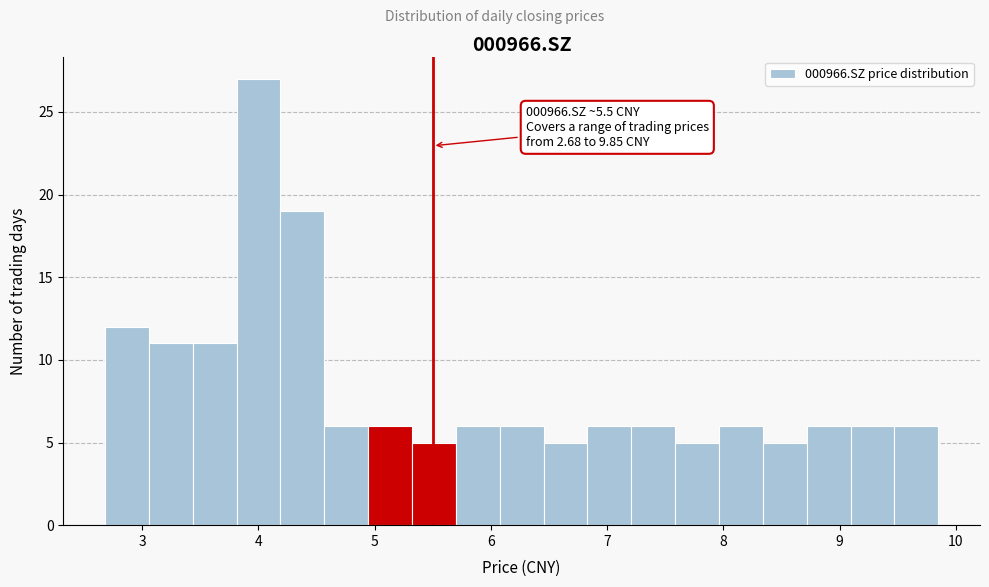

Around what value on the x-axis is the tallest bar? Give the approximate position of its centre, as read against the axis.

4.0